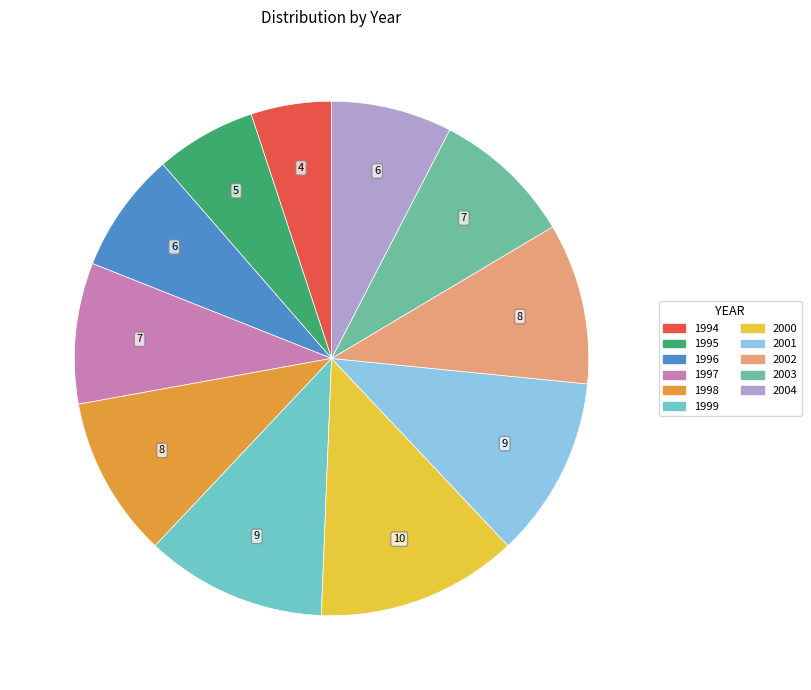

The 2003 slice represents 1% of the pie. True or false?

False